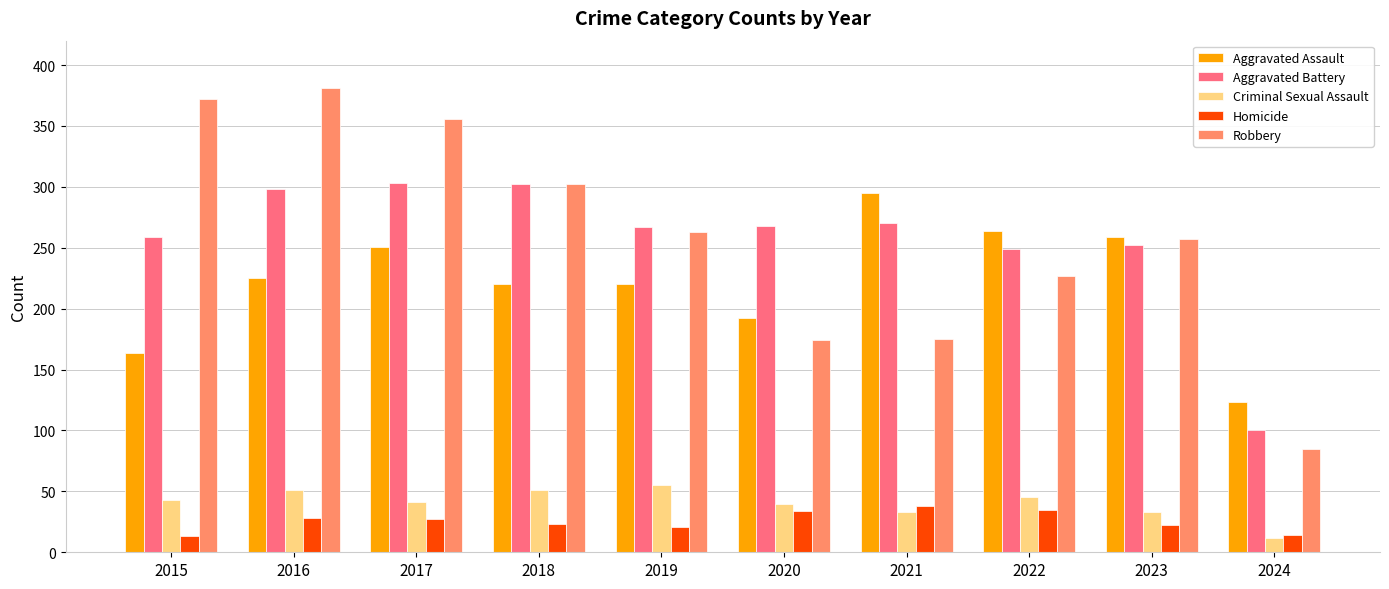

Between 2017 and 2024, which series saw the biggest shift?

Robbery